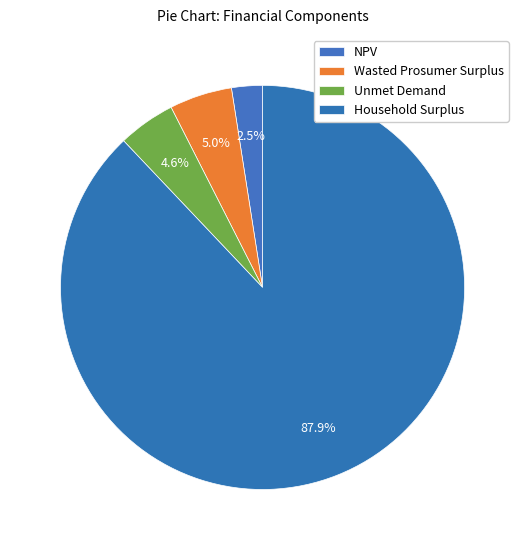

Is the sum of Household Surplus and Unmet Demand greater than half?

Yes